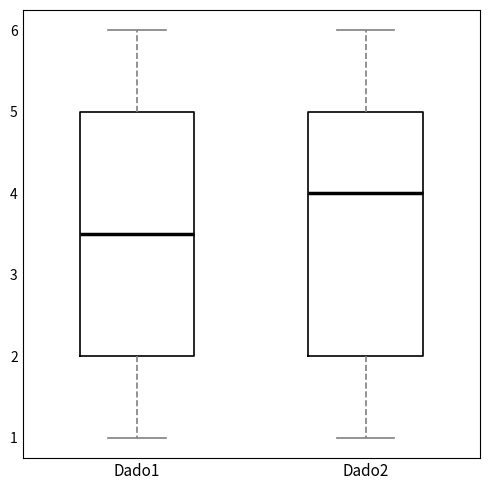

Reading left to right, transcribe this box plot: for each box, give where its median line is, the range the box spans, and where its two whiskers end, as read against the y-axis. The values are not printed on the chart, so give them approximately, as read against the axis.

Dado1: median 3.5, box 2.0 to 5.0, whiskers 1.0 to 6.0
Dado2: median 4.0, box 2.0 to 5.0, whiskers 1.0 to 6.0